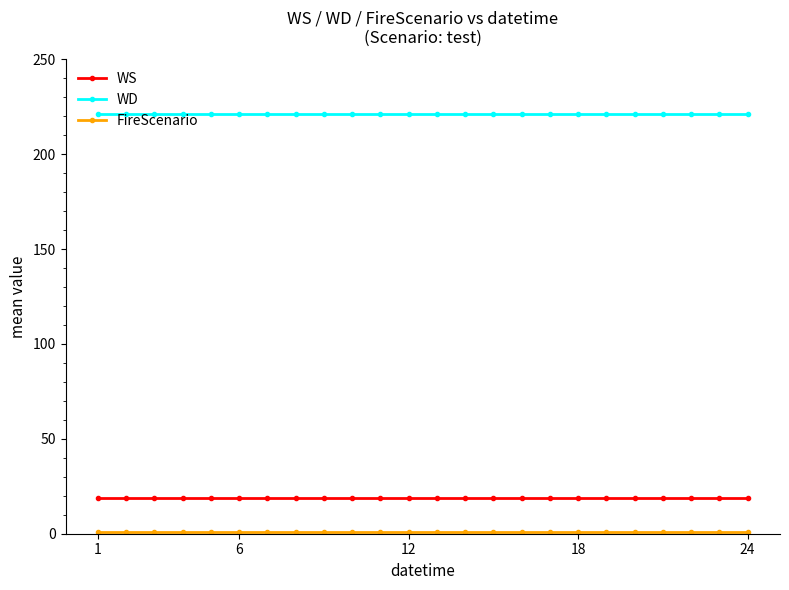

True or false: WD and WS intersect in this chart.

False